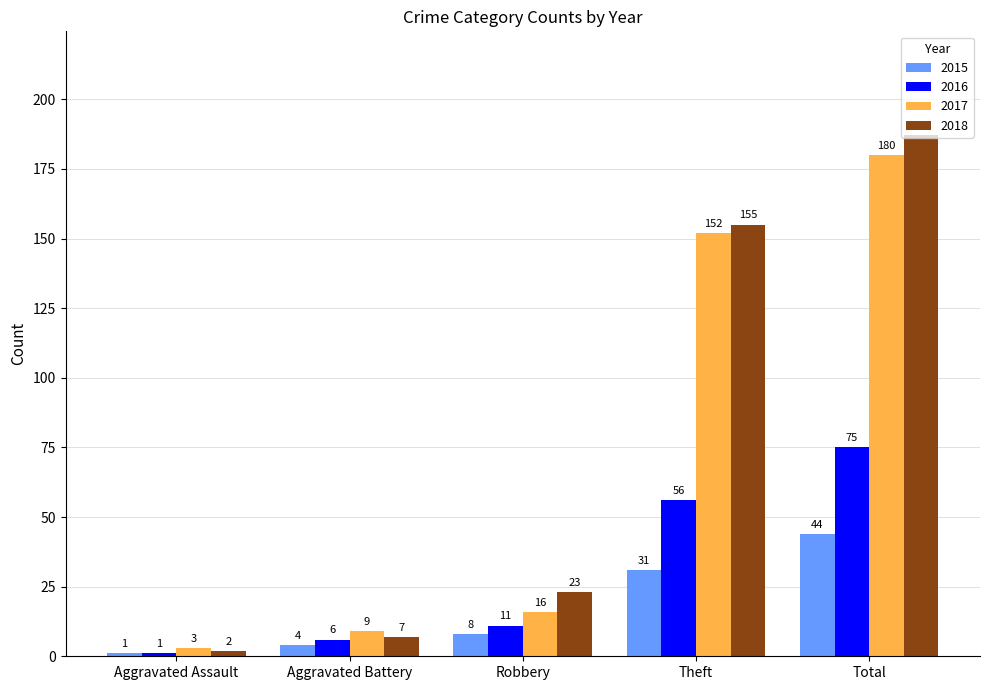

Which series changed the most between Theft and Total?

2018